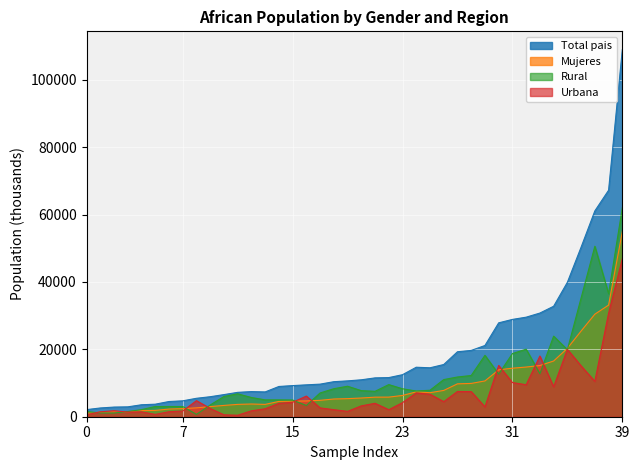

How many data points does each series have?

40